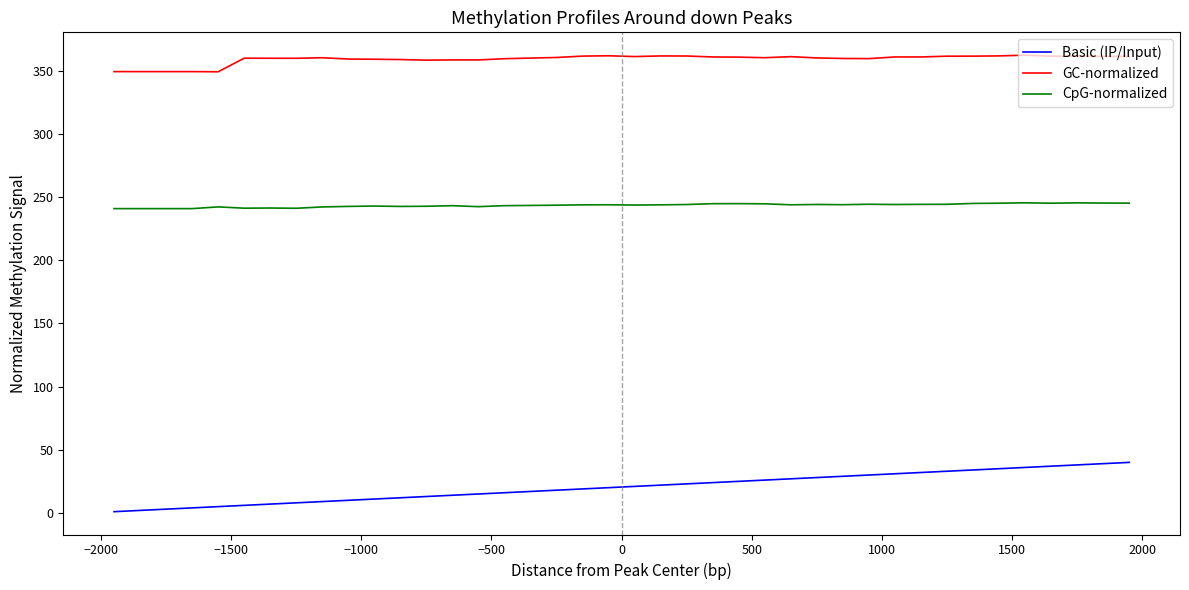

Rank the series by their average value, from highest to lowest.

GC-normalized, CpG-normalized, Basic (IP/Input)